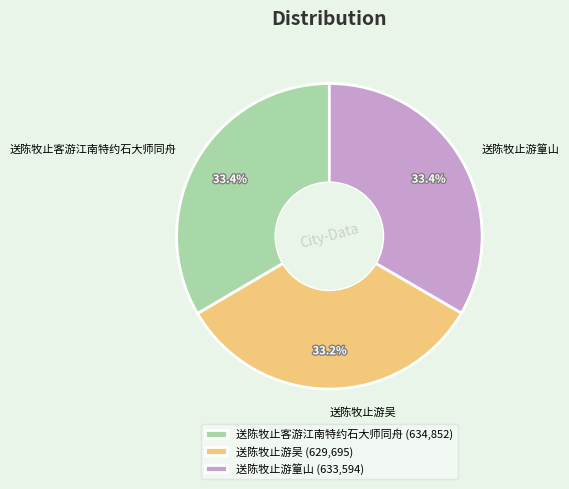

How many segments does this pie chart have?

3